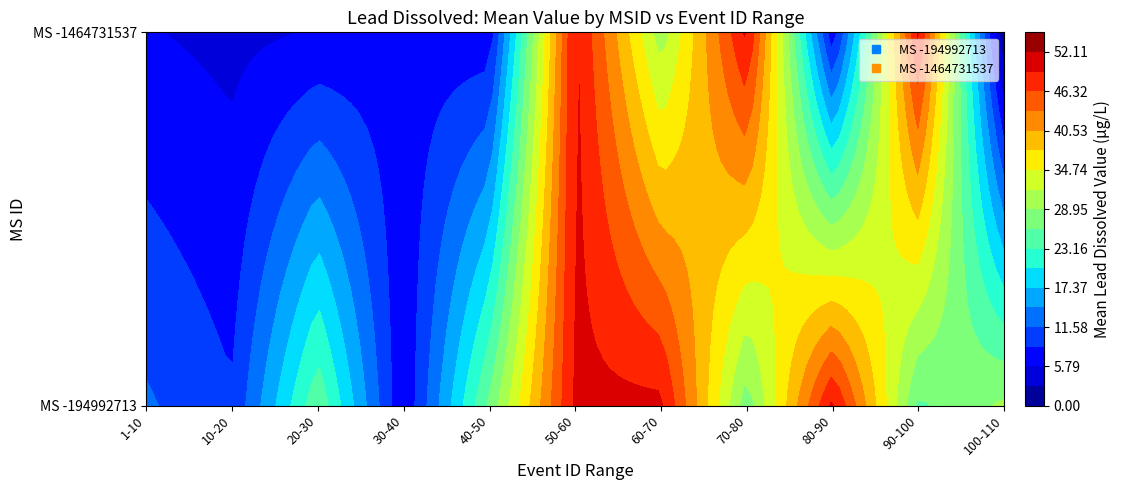

Which series changed the most between 57 and 108?

-1464731537